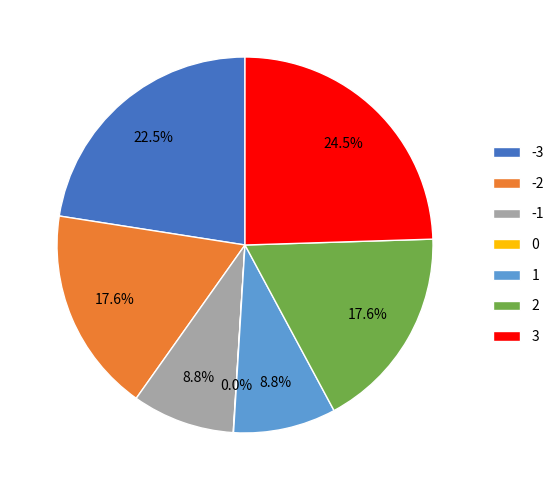

Is 2 the majority of the pie?

No